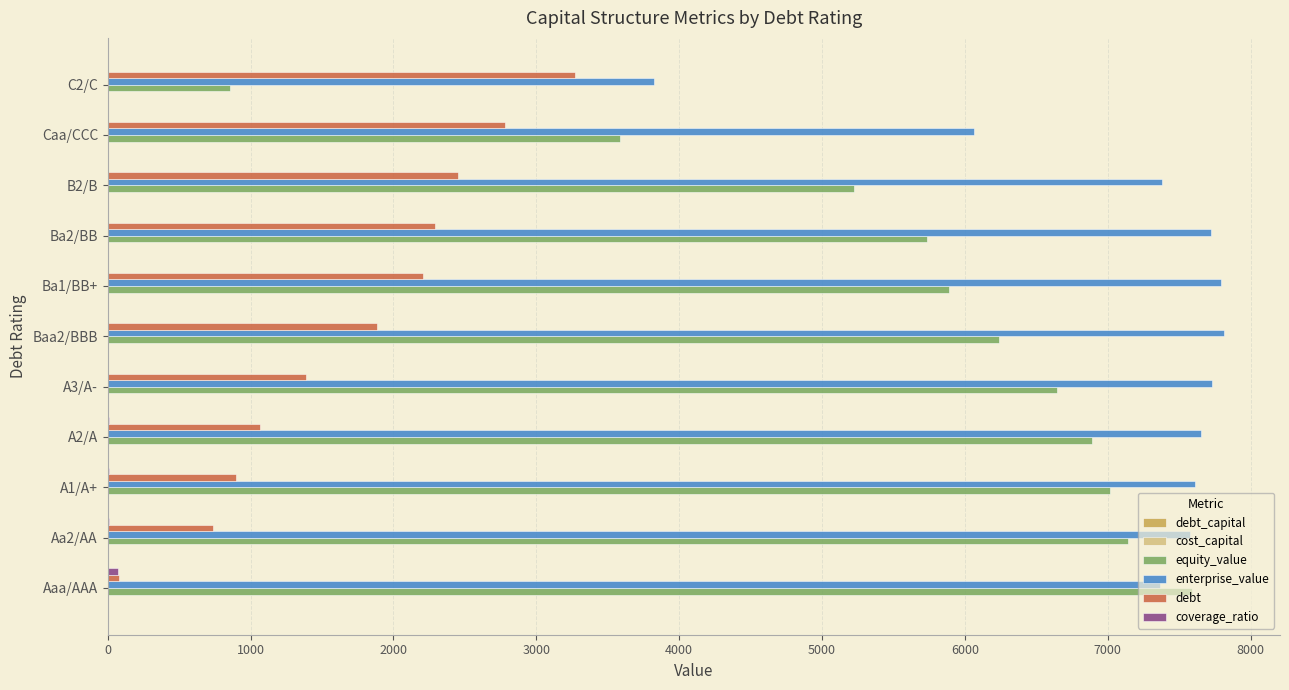

What is the greatest value displayed?

7815.4